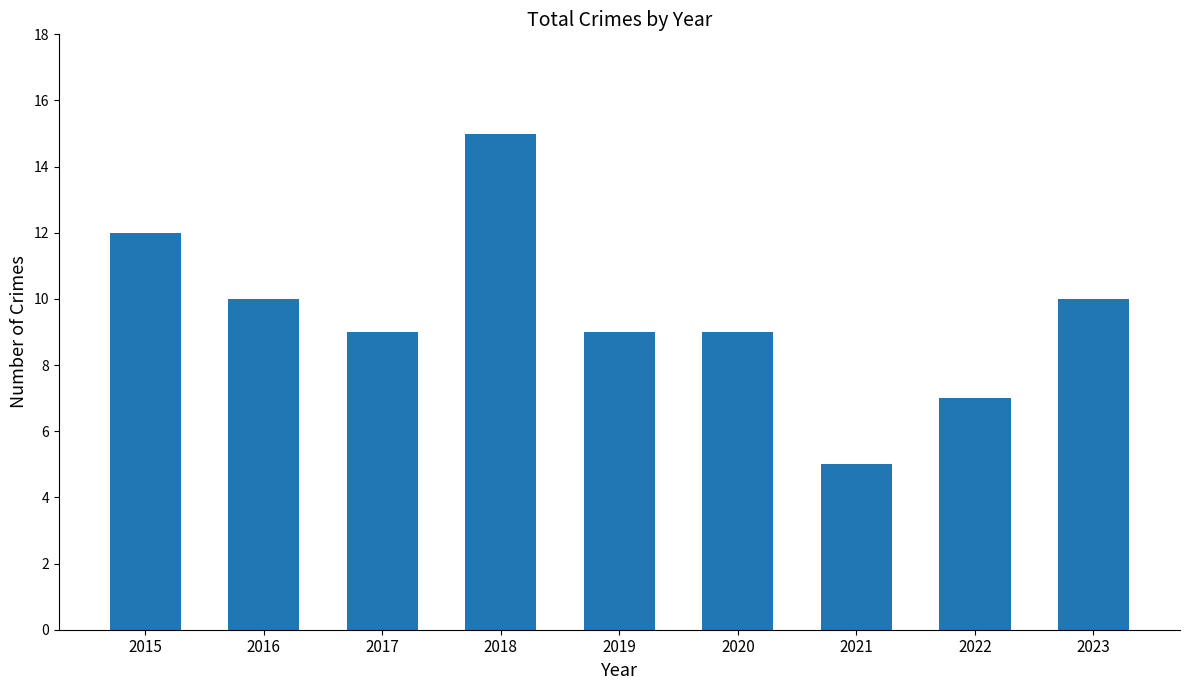

Is it true that the value at 2019 is 9?

True